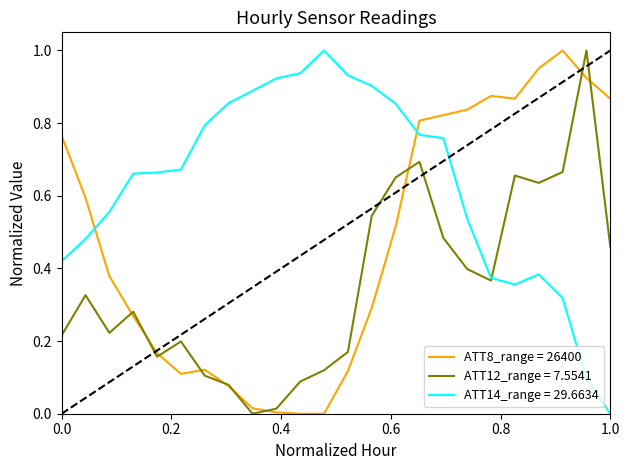

Which series has the largest total across all categories?

ATT14_range = 29.6634